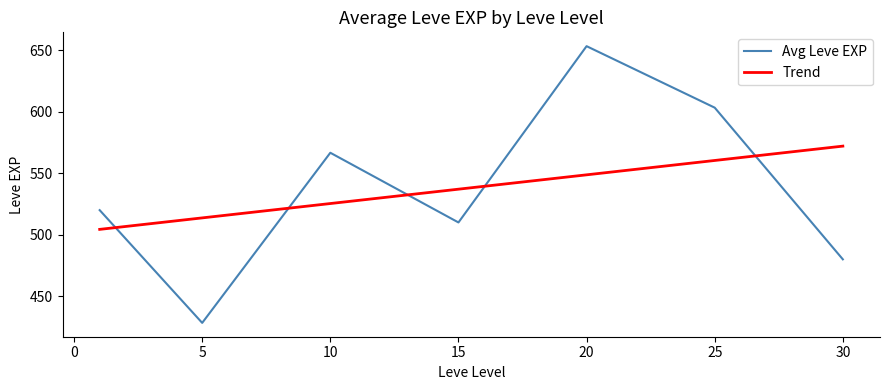

What is the minimum value shown in the chart?

428.3